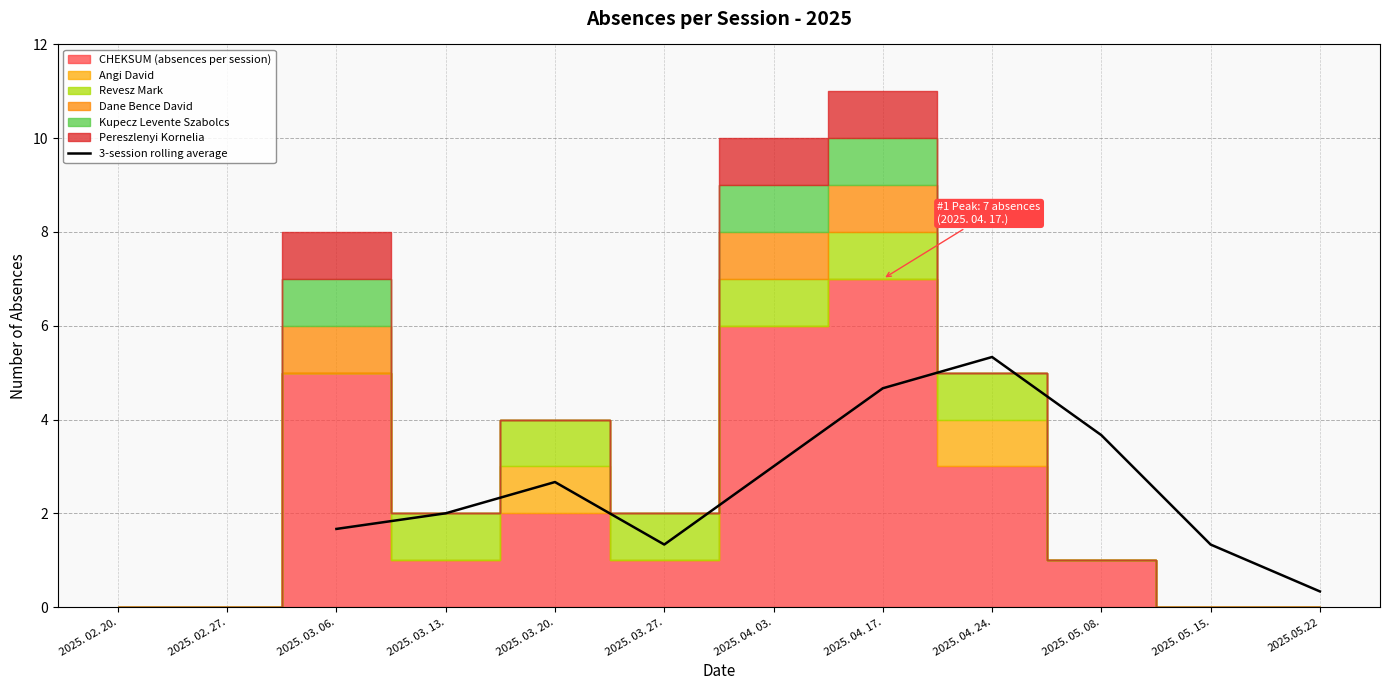

The value of 3-session rolling average at 2025. 04. 17. is 4.7. True or false?

True